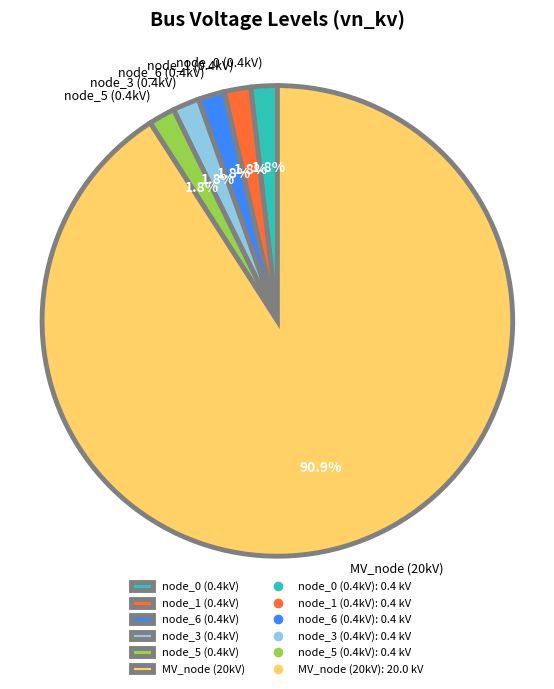

What percentage is NOT represented by node_3 (0.4kV)?

98.2%